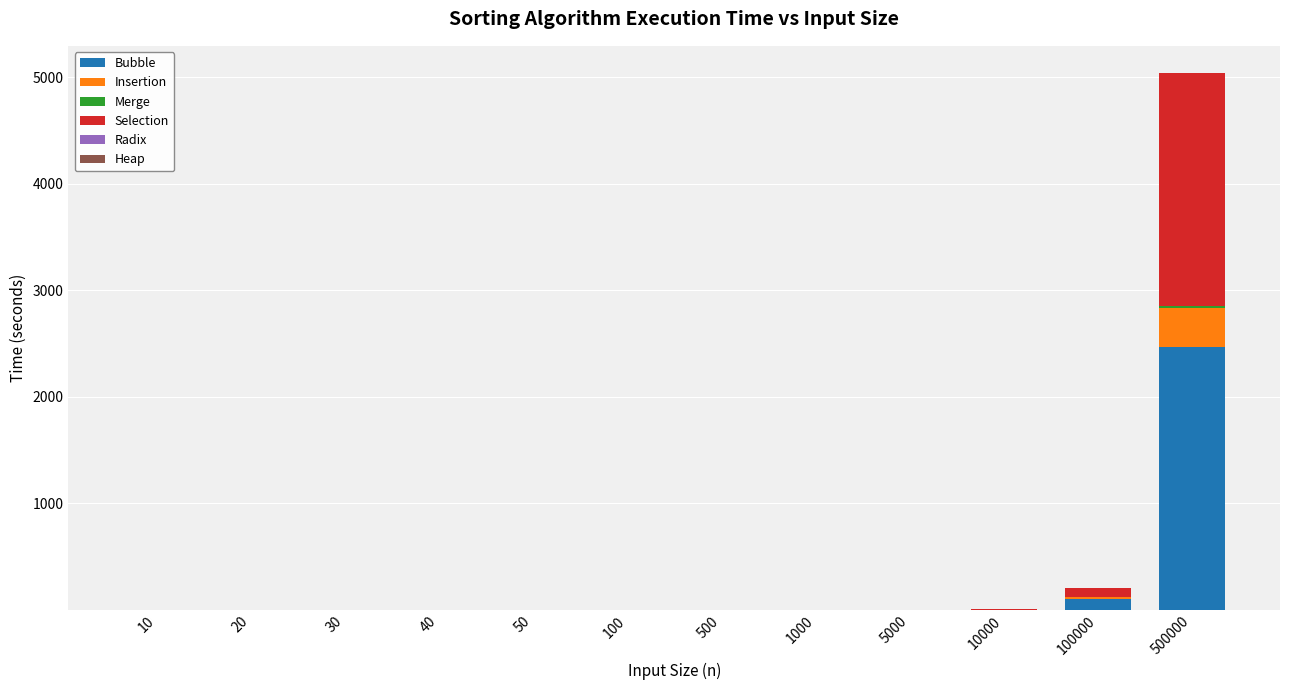

What is the highest value of the Bubble series?

2466.9